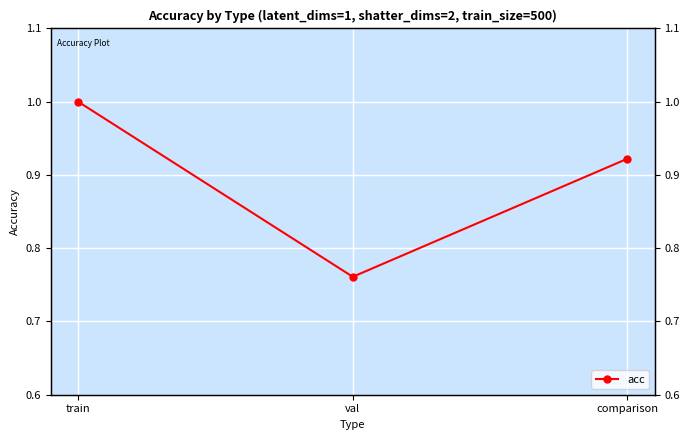

Between train and comparison, which is larger?

train